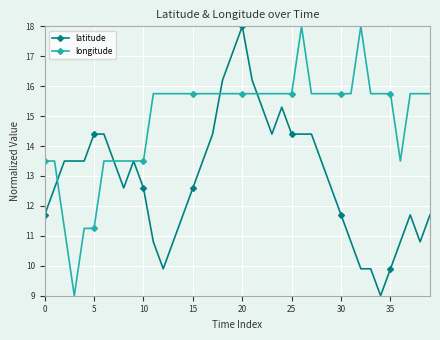

What is the highest value of the longitude series?

18.0